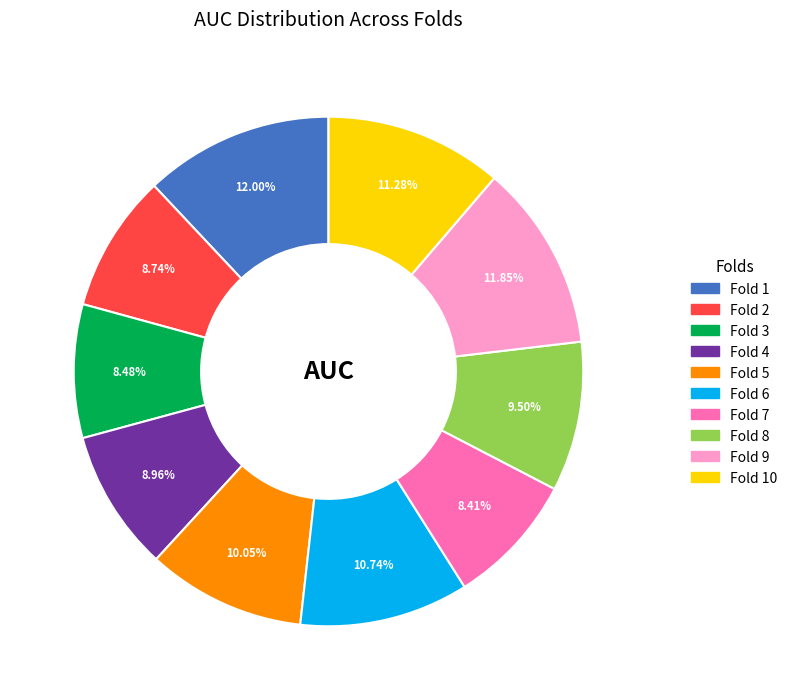

Is there any slice that represents more than half of the pie?

No